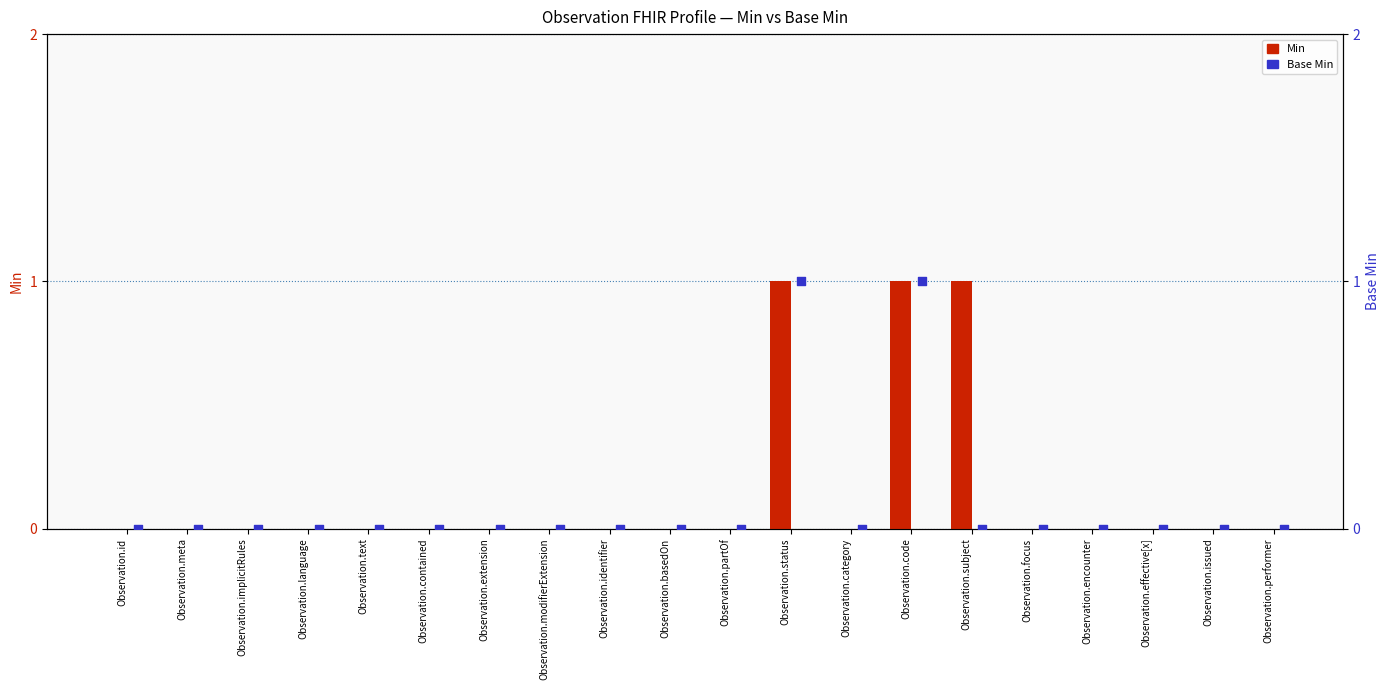

Which series has the largest total across all categories?

Min